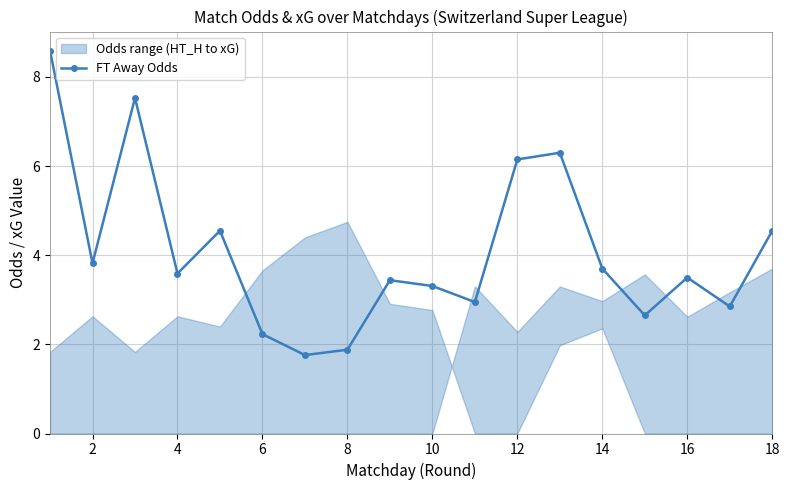

At which category does the data reach its first local valley?

2